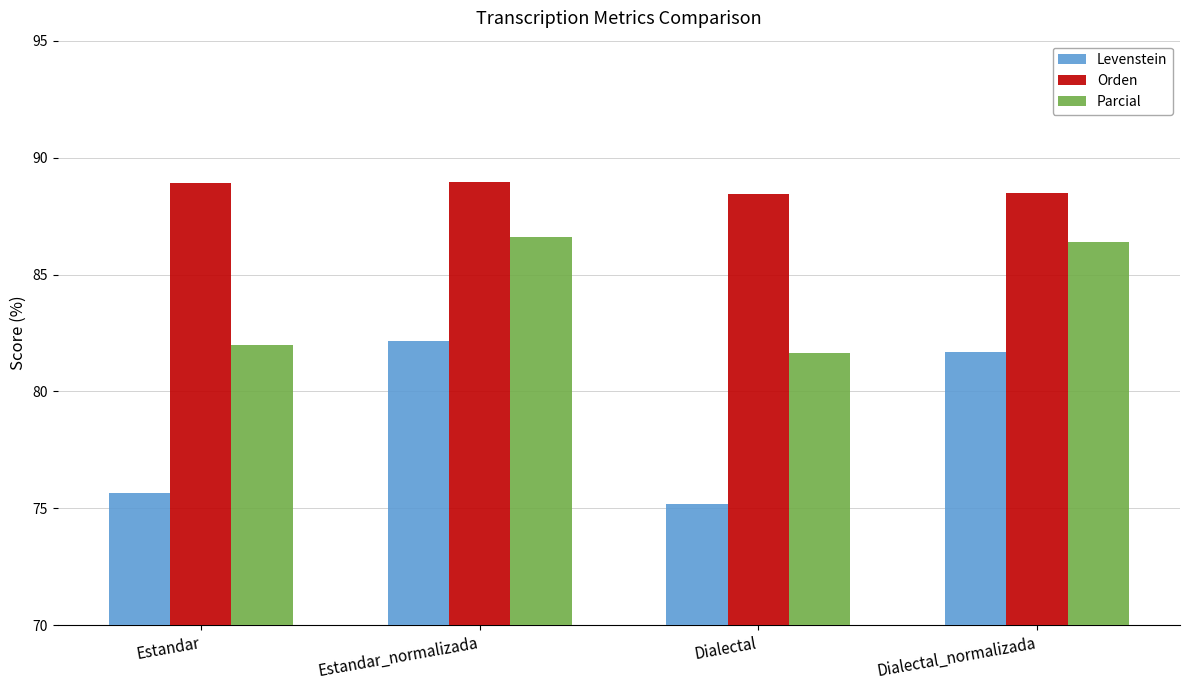

Between Estandar and Dialectal, which series saw the biggest shift?

Orden